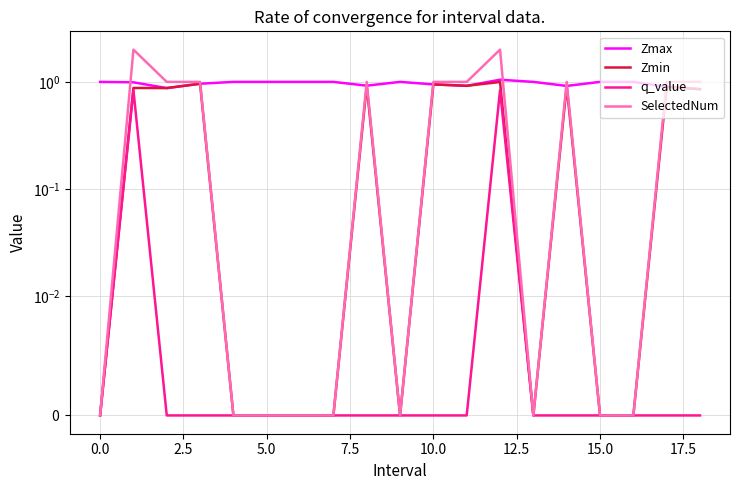

How many values in the SelectedNum series are below 1?

9